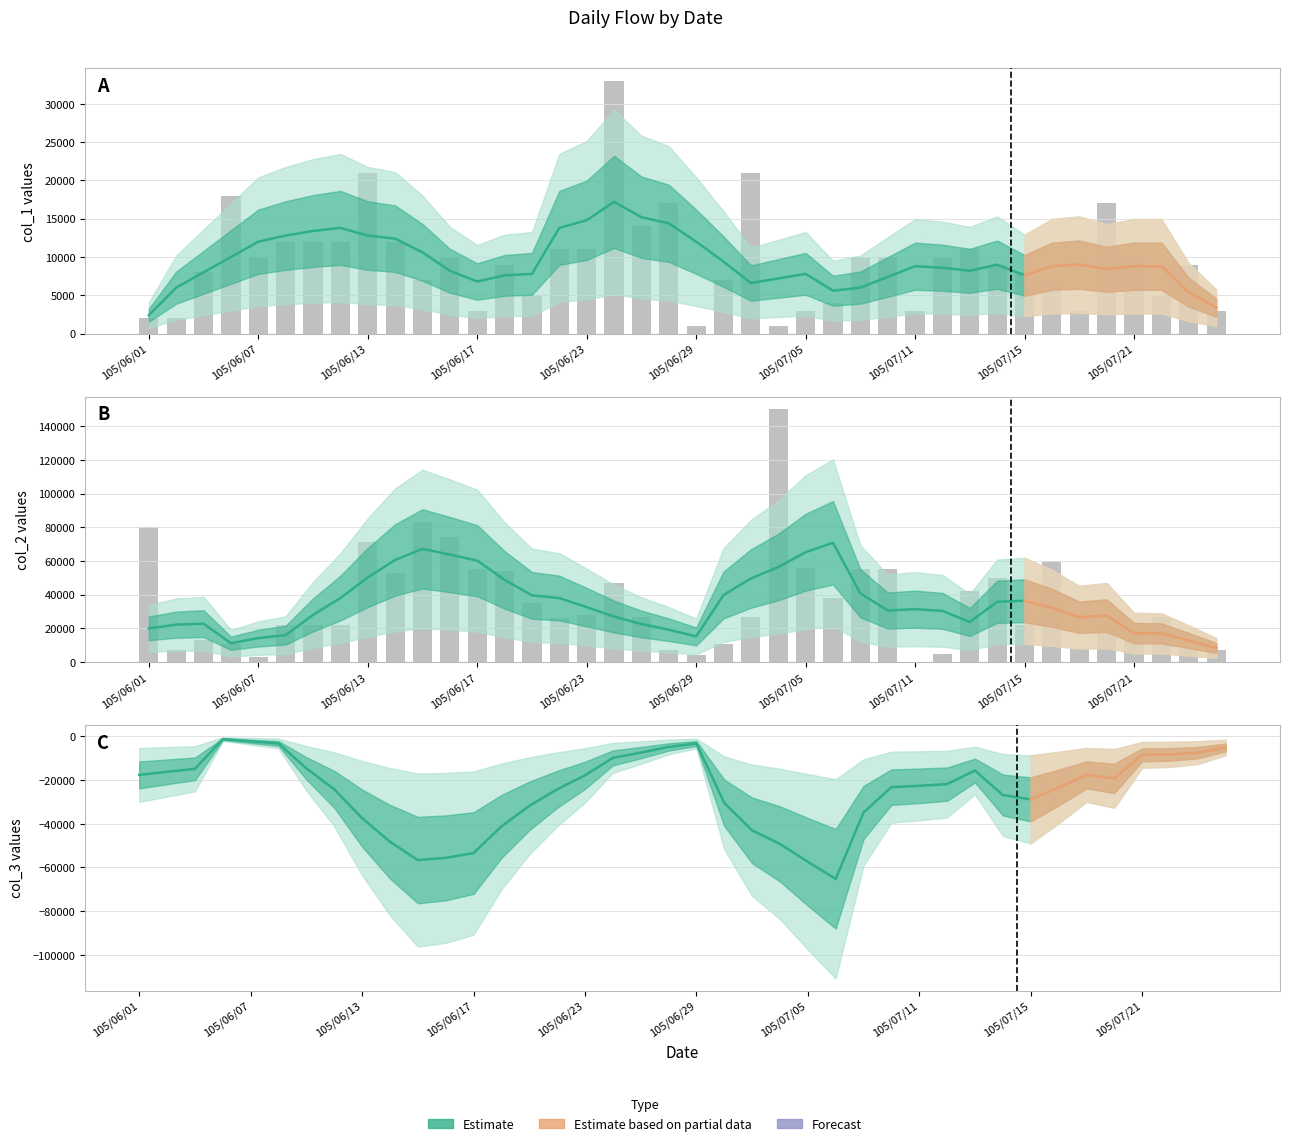

How many values in the col_3 series exceed -21800?

19